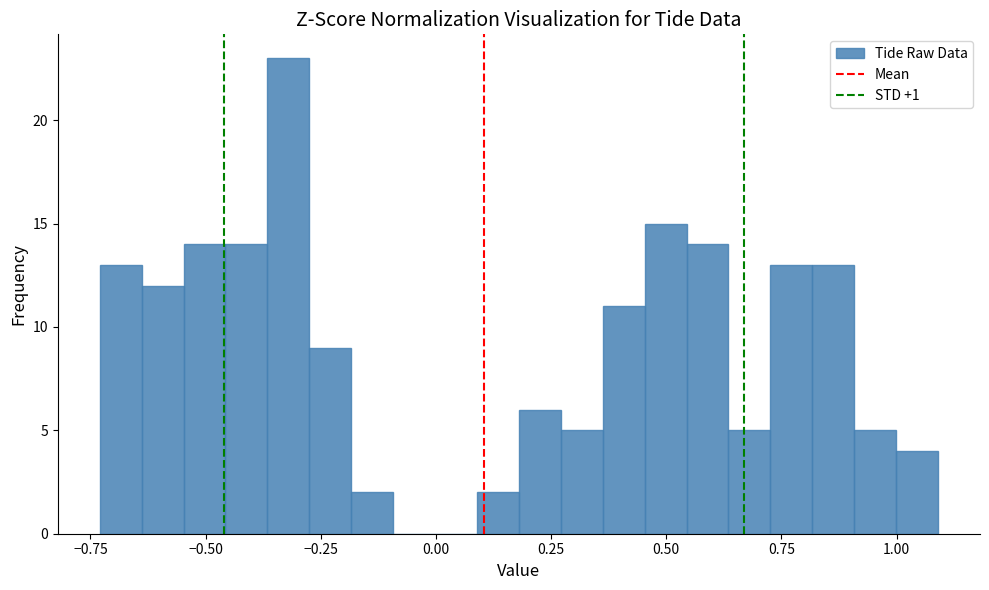

Read against the x-axis, roughly where is the centre of the tallest bar?

-0.30